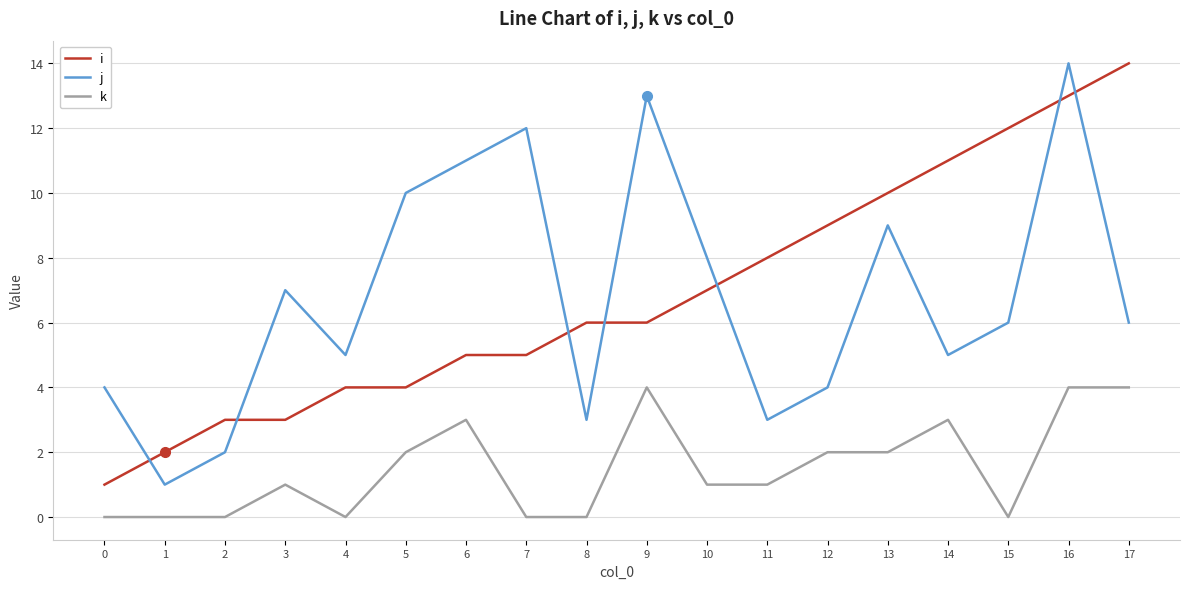

How many k values are between 0 and 3?

15